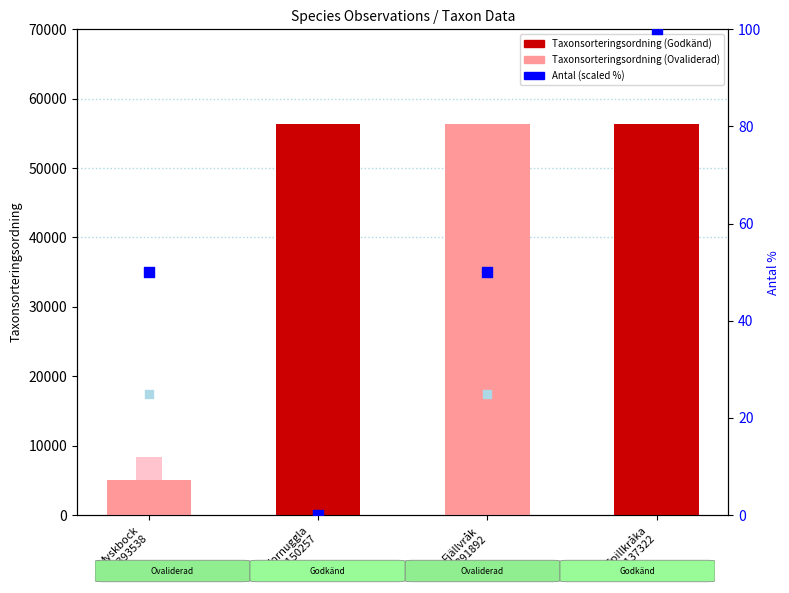

At how many categories does at least one series exceed 41624?

3